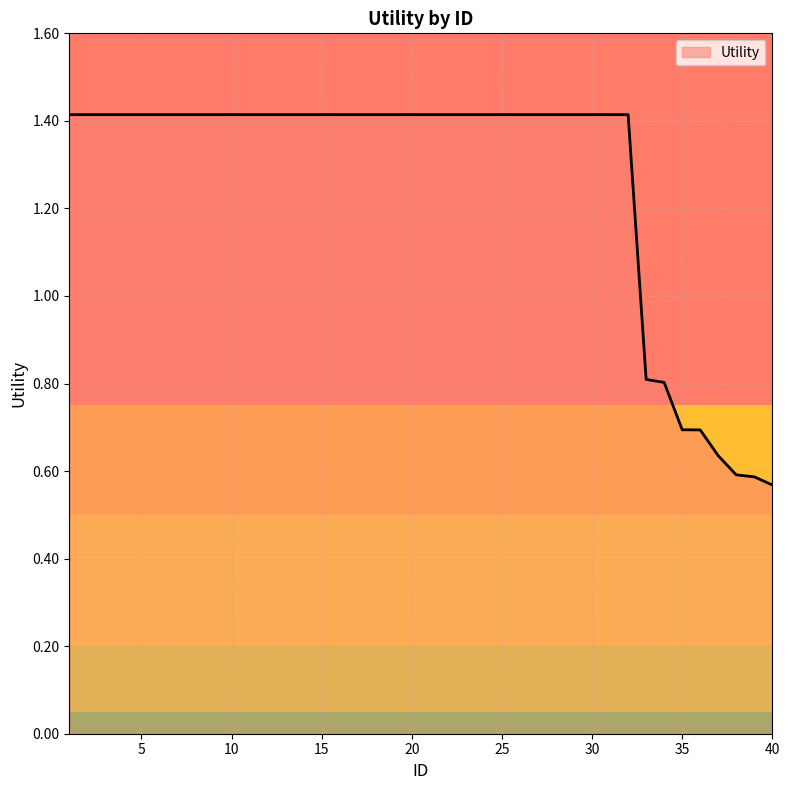

What is the greatest value displayed?

1.4